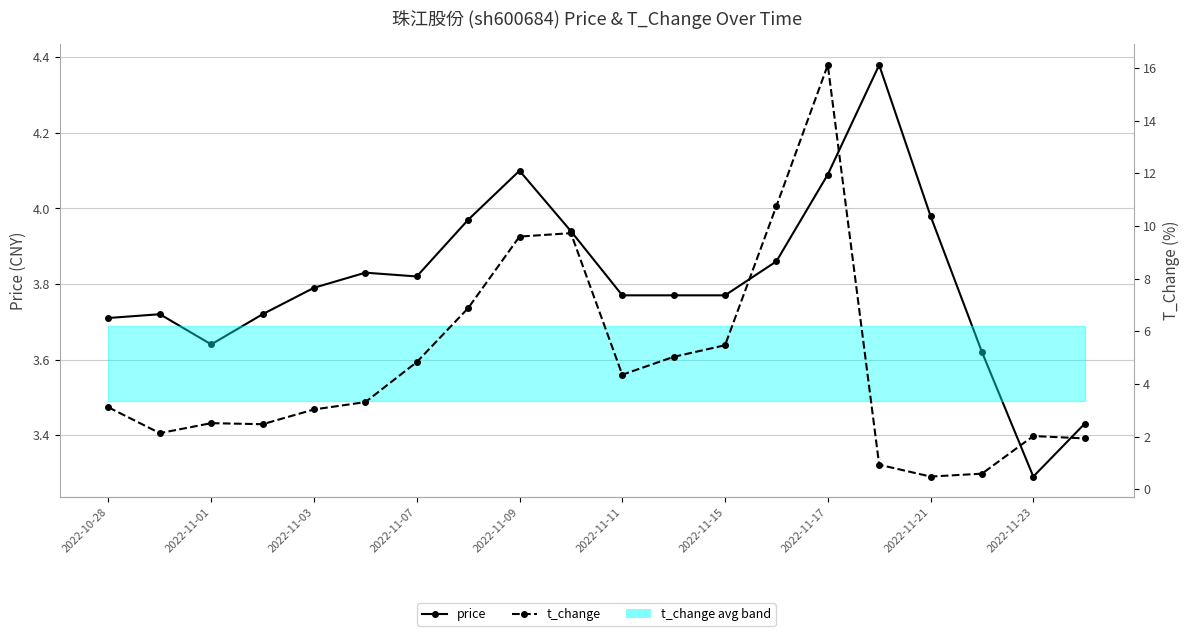

What is the difference between the highest and lowest values at 2022-11-21?

3.5